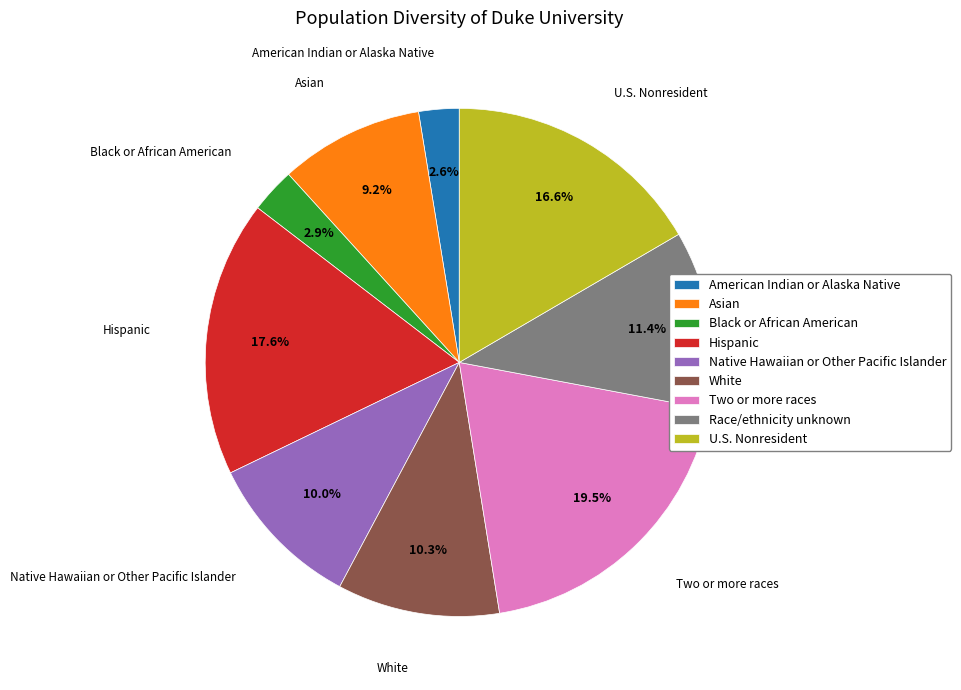

Is there any slice that represents more than half of the pie?

No